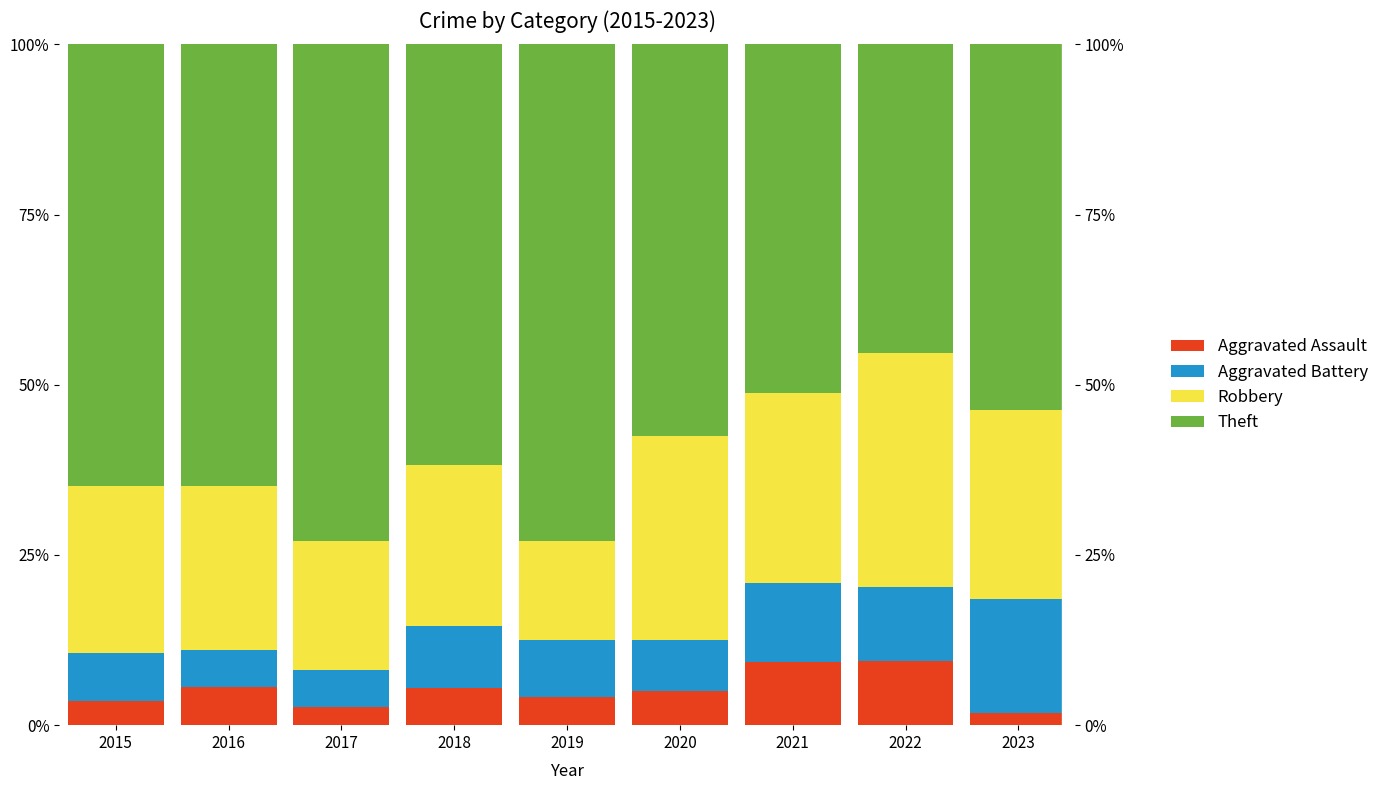

The Aggravated Battery series shows 5.6 at 2016. True or false?

True